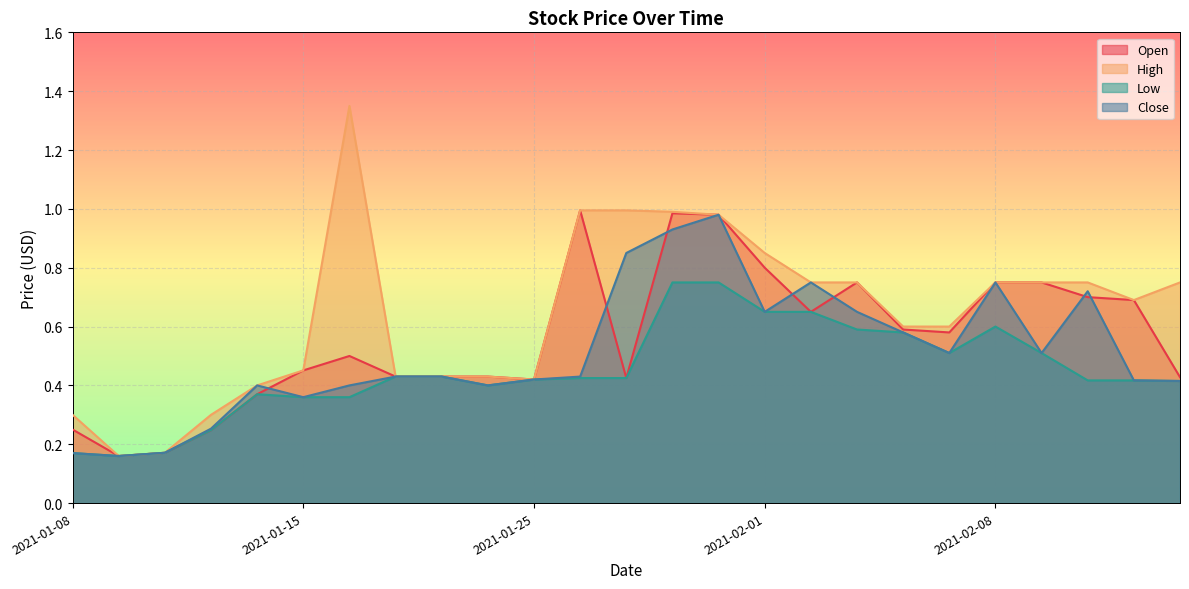

What is the average value of the Low series?

0.4